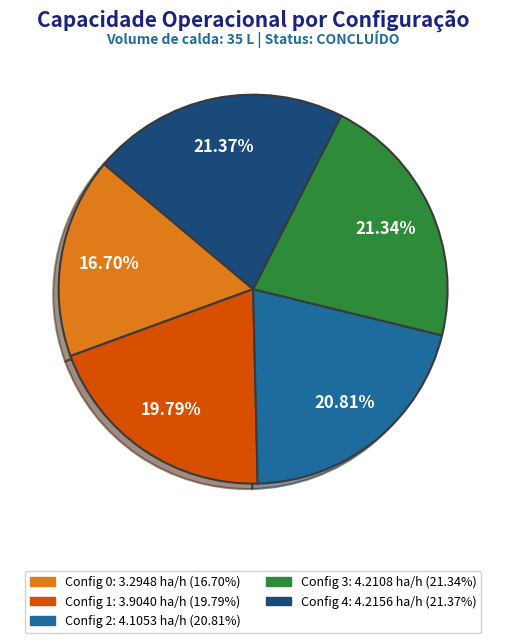

Is there a majority slice in this chart?

No